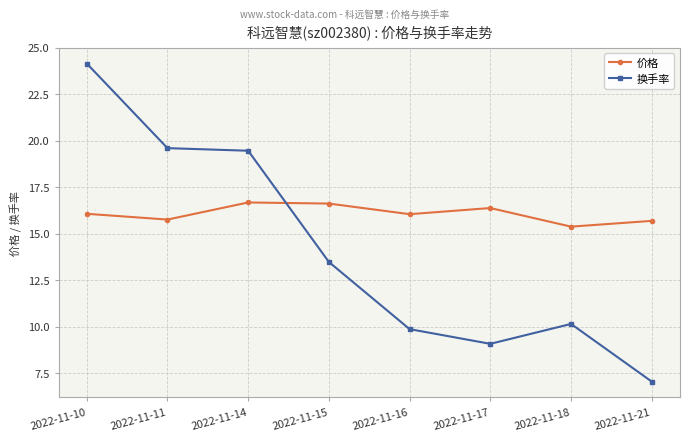

What is the difference between the 价格 values at 2022-11-11 and 2022-11-14?

0.9